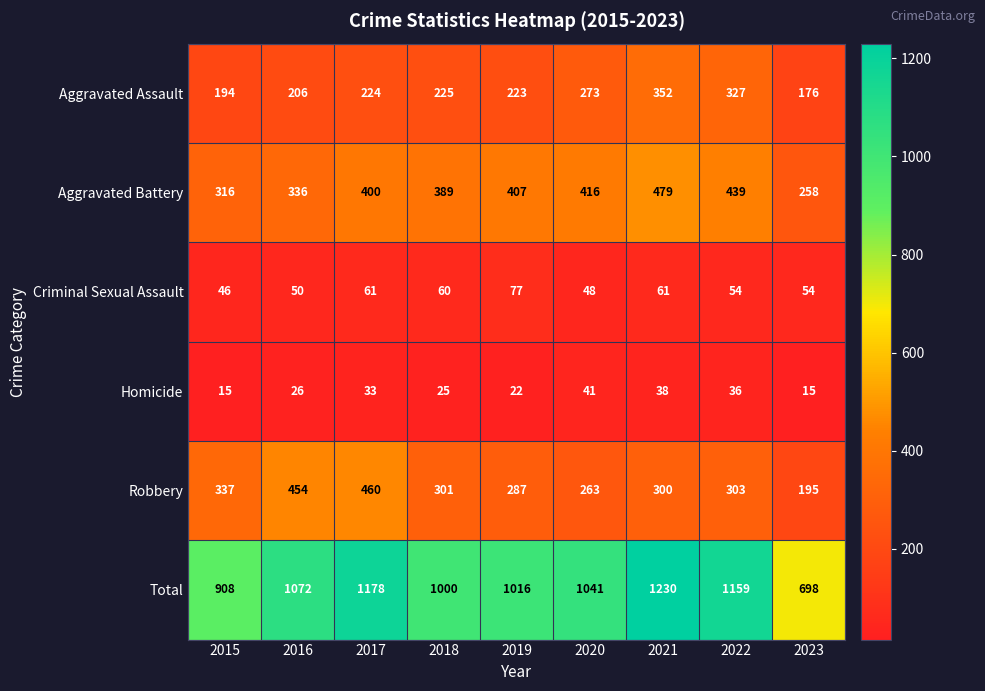

At 2016, list the series in order from smallest to largest.

Homicide, Criminal Sexual Assault, Aggravated Assault, Aggravated Battery, Robbery, Total